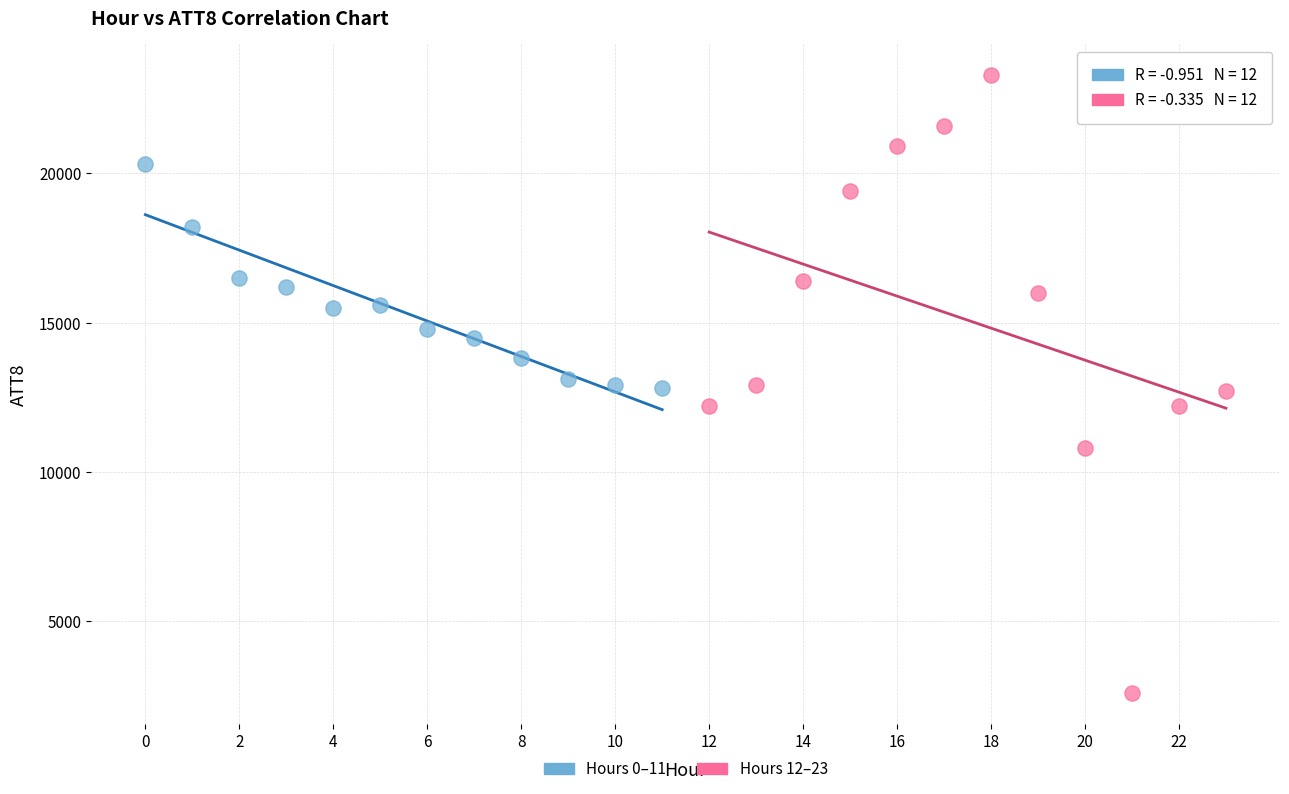

Which series contains the highest Y value?

Hours 12–23